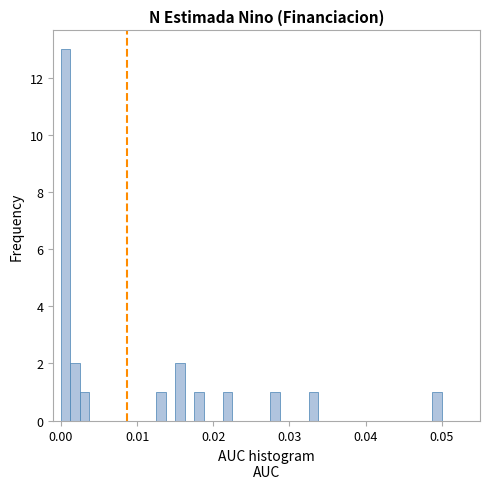

Around what value on the x-axis is the tallest bar? Give the approximate position of its centre, as read against the axis.

0.001